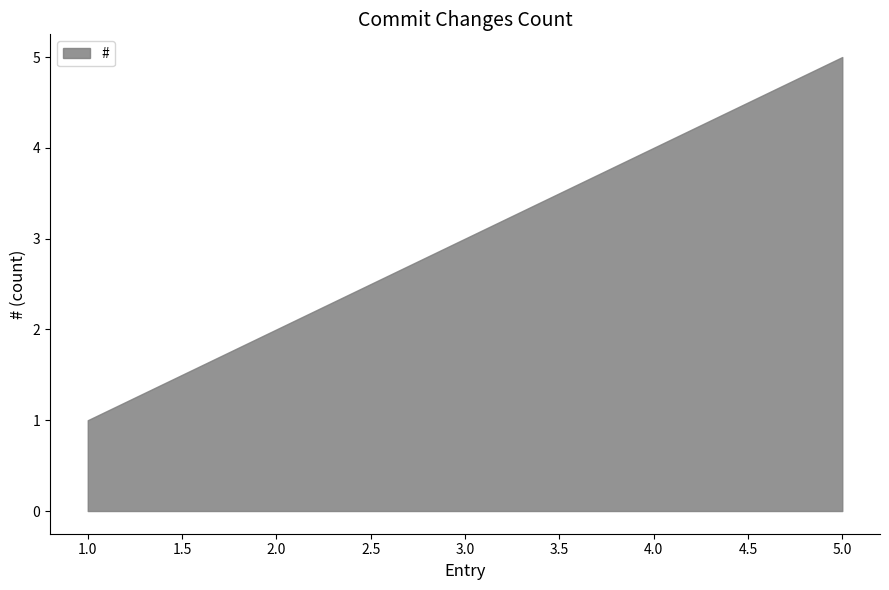

The value at 2 is 2. True or false?

True